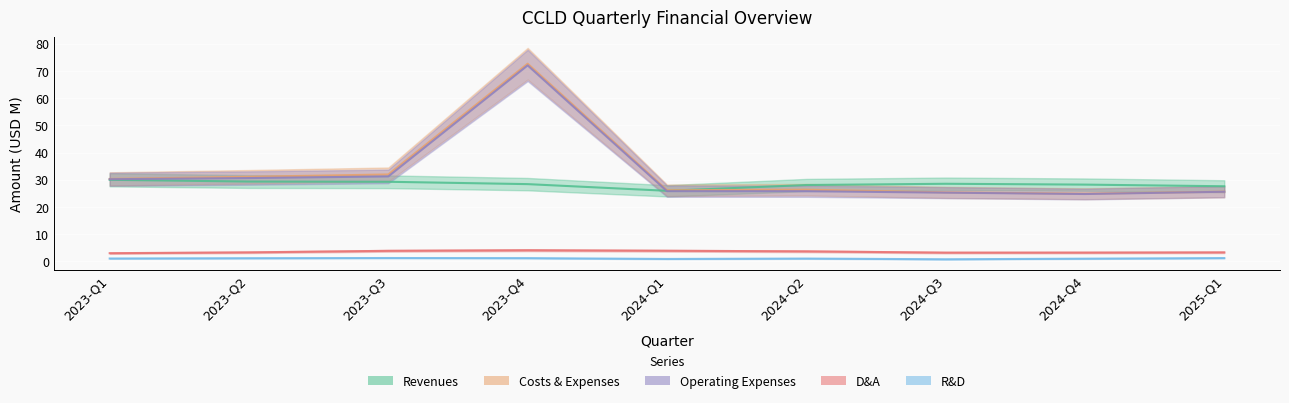

What is the maximum value shown in the chart?

72.7